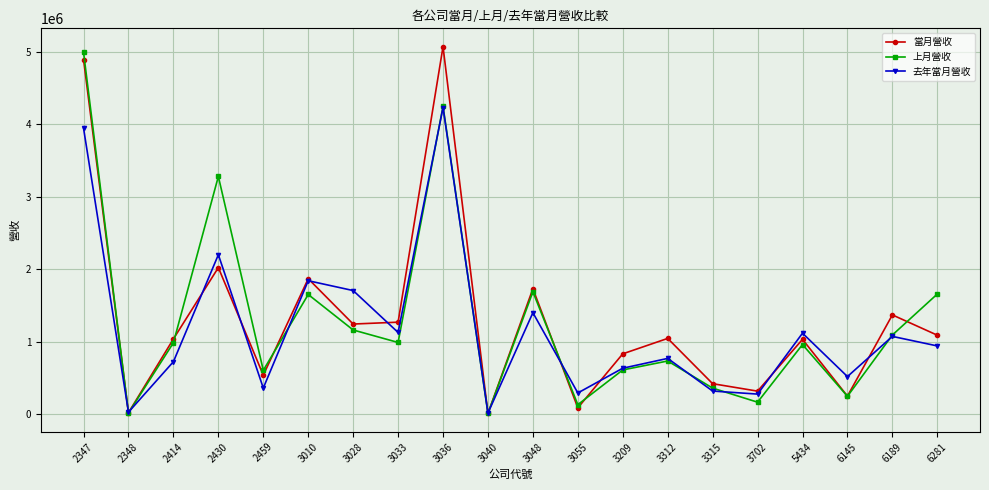

True or false: 去年當月營收 and 上月營收 cross at least once.

True